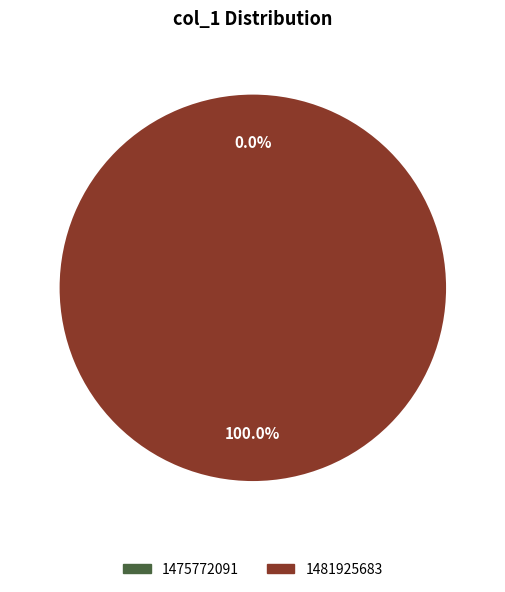

Is it true that 1481925683 is 99% of the pie?

False